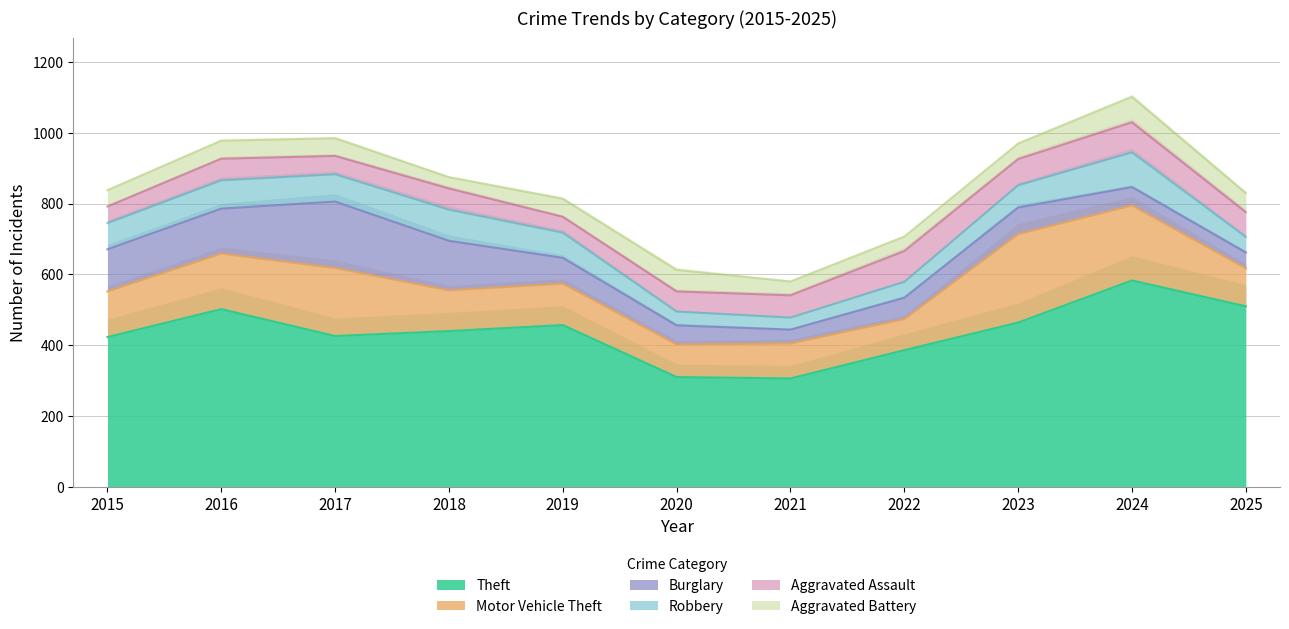

What is the total value across all series at 2016?

978